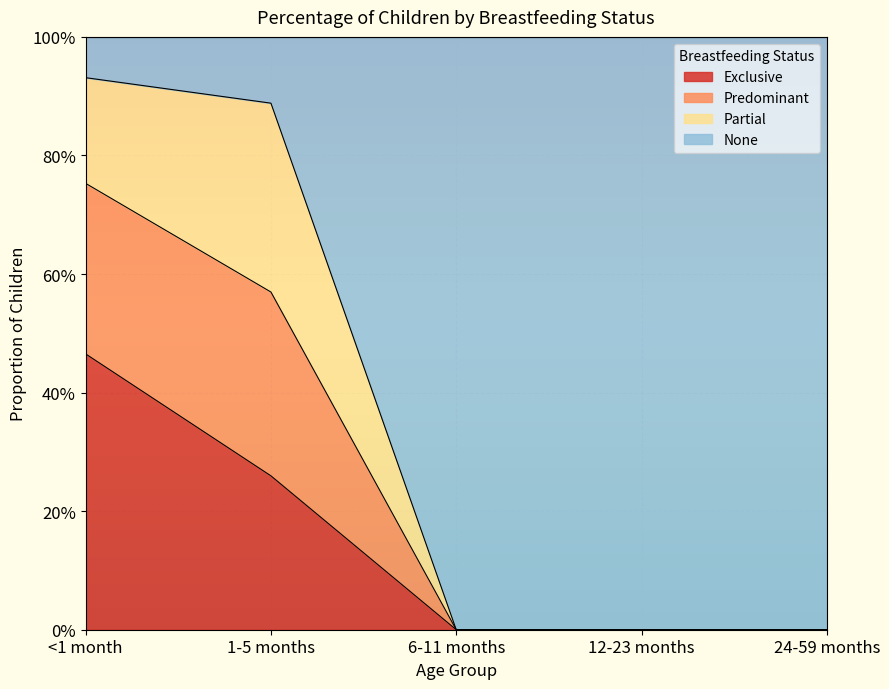

Does the chart display data point markers on the line(s)?

No